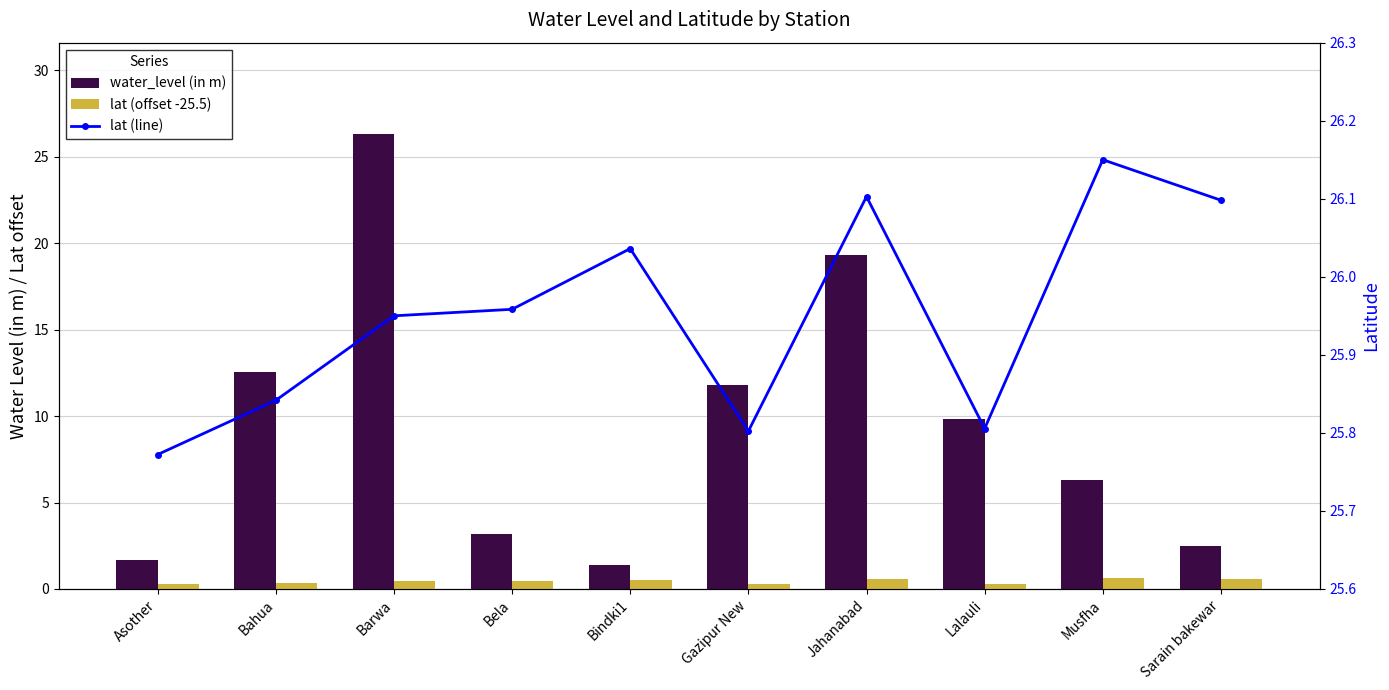

The lat (line) series shows 26.1 at Musfha. True or false?

True